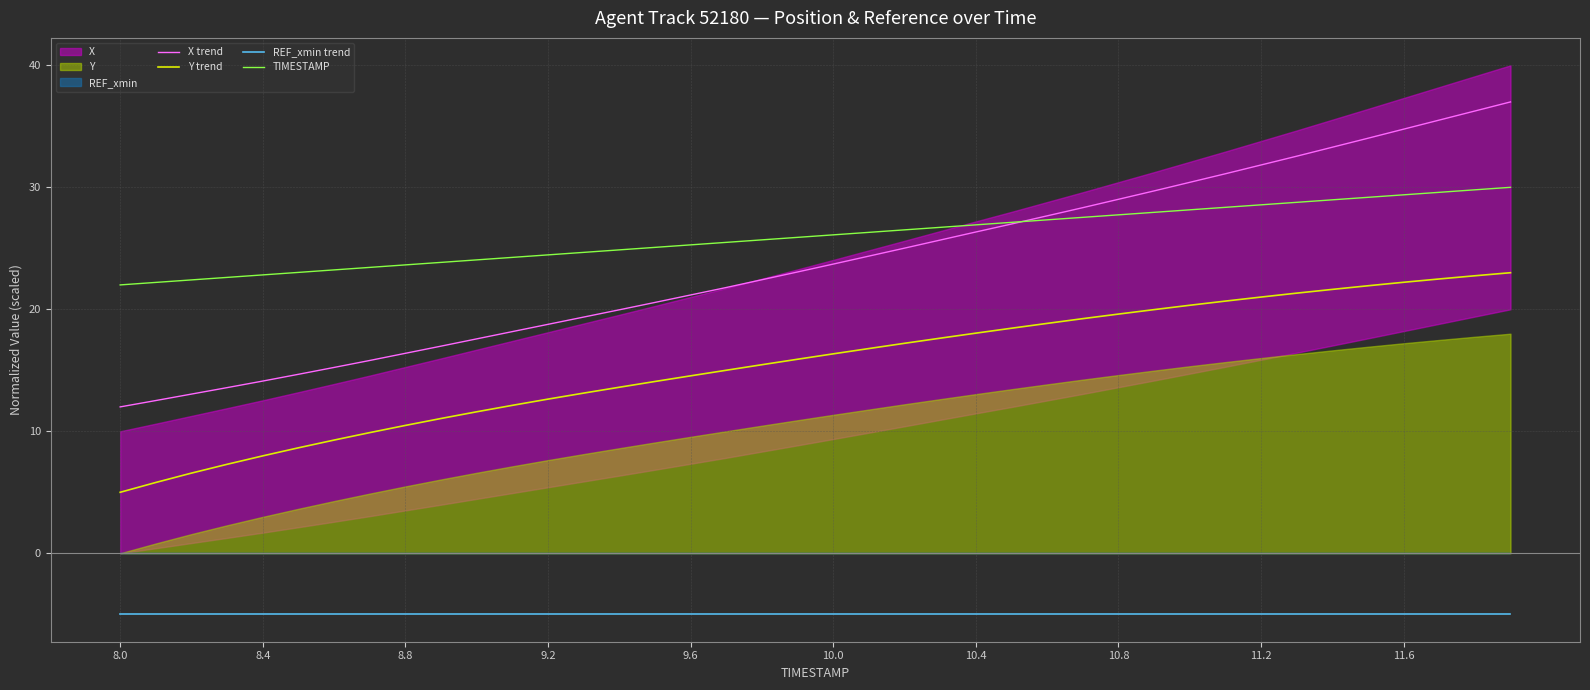

The value of Y trend at 11 is 12.1. True or false?

True